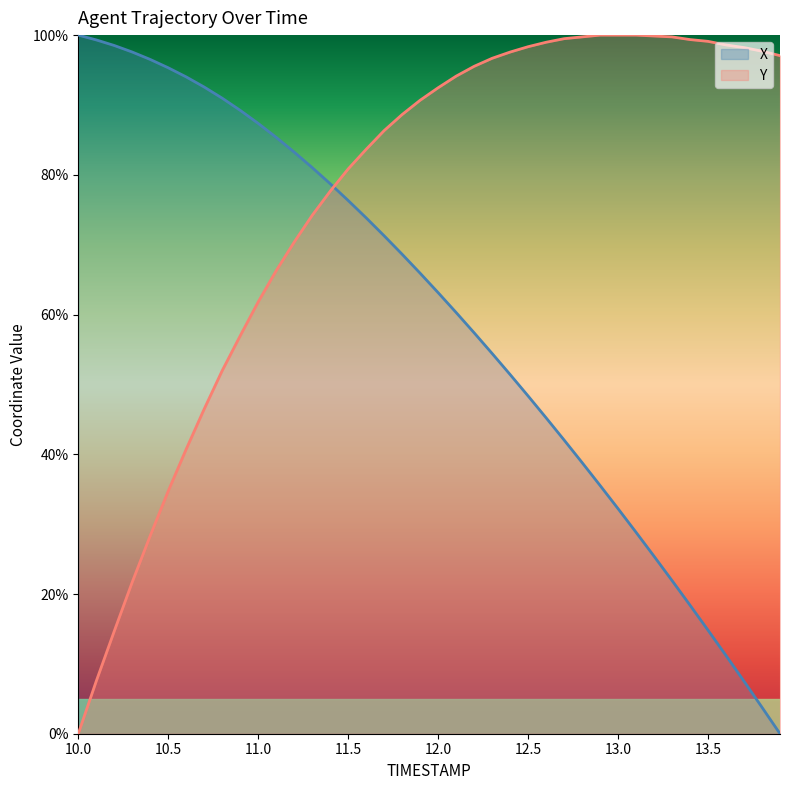

Which series has the widest spread of values?

X